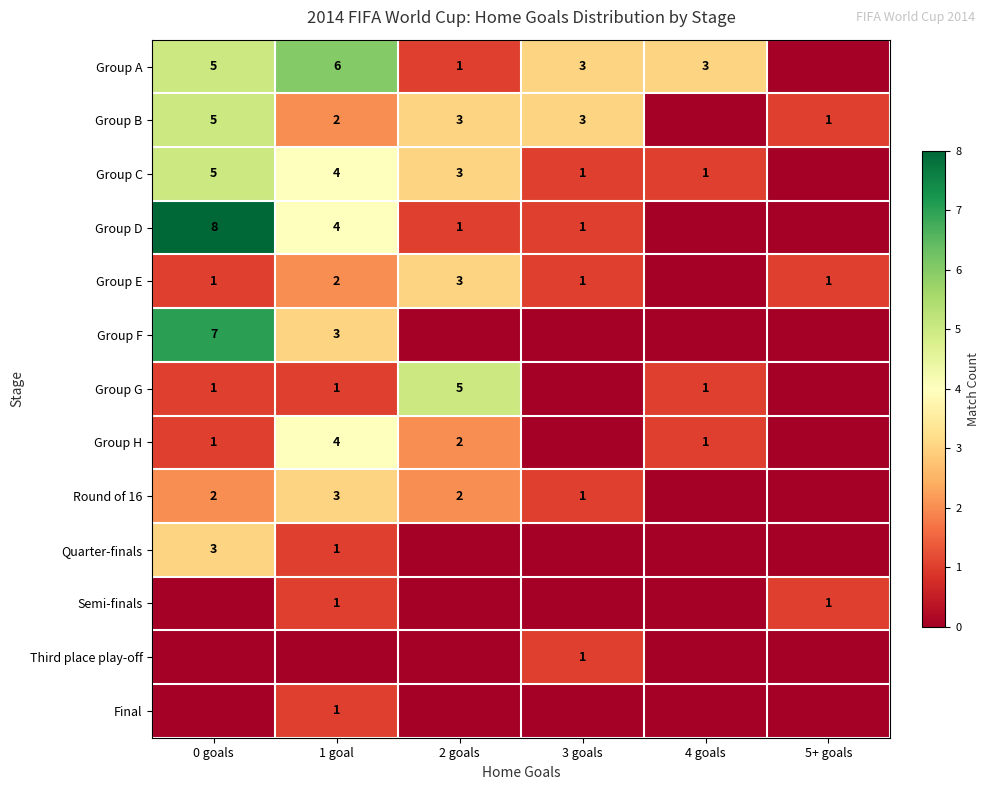

The Group G series shows 1 at 1 goal. True or false?

True